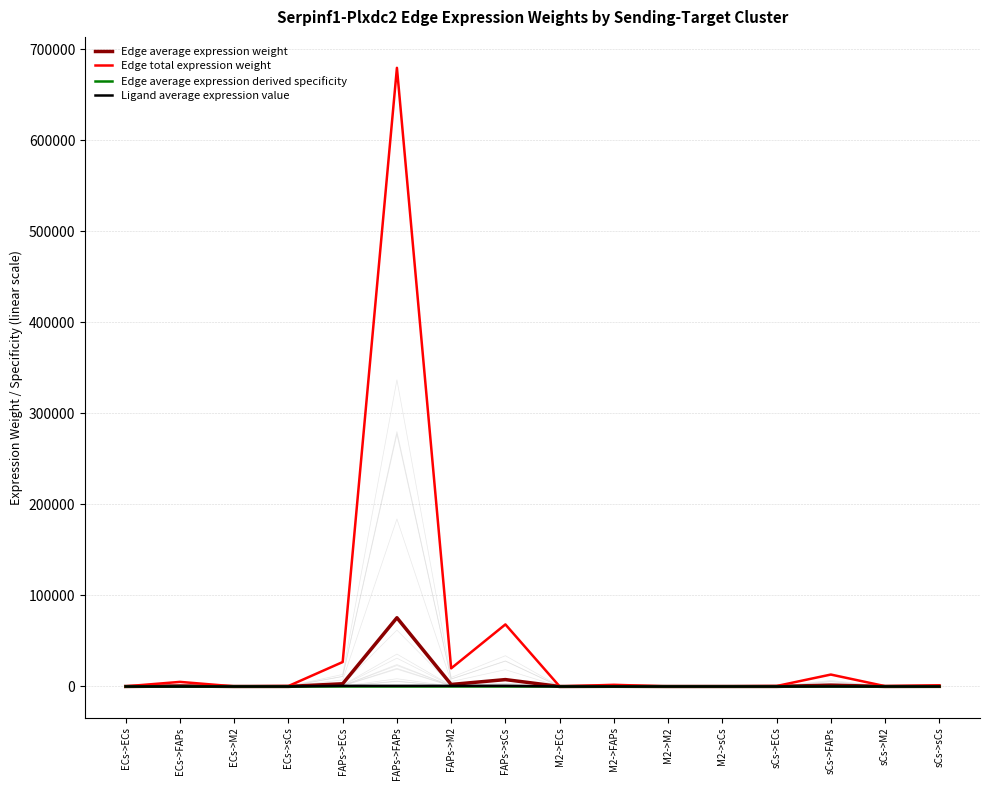

What is the total value across all series at M2->sCs?

207.3